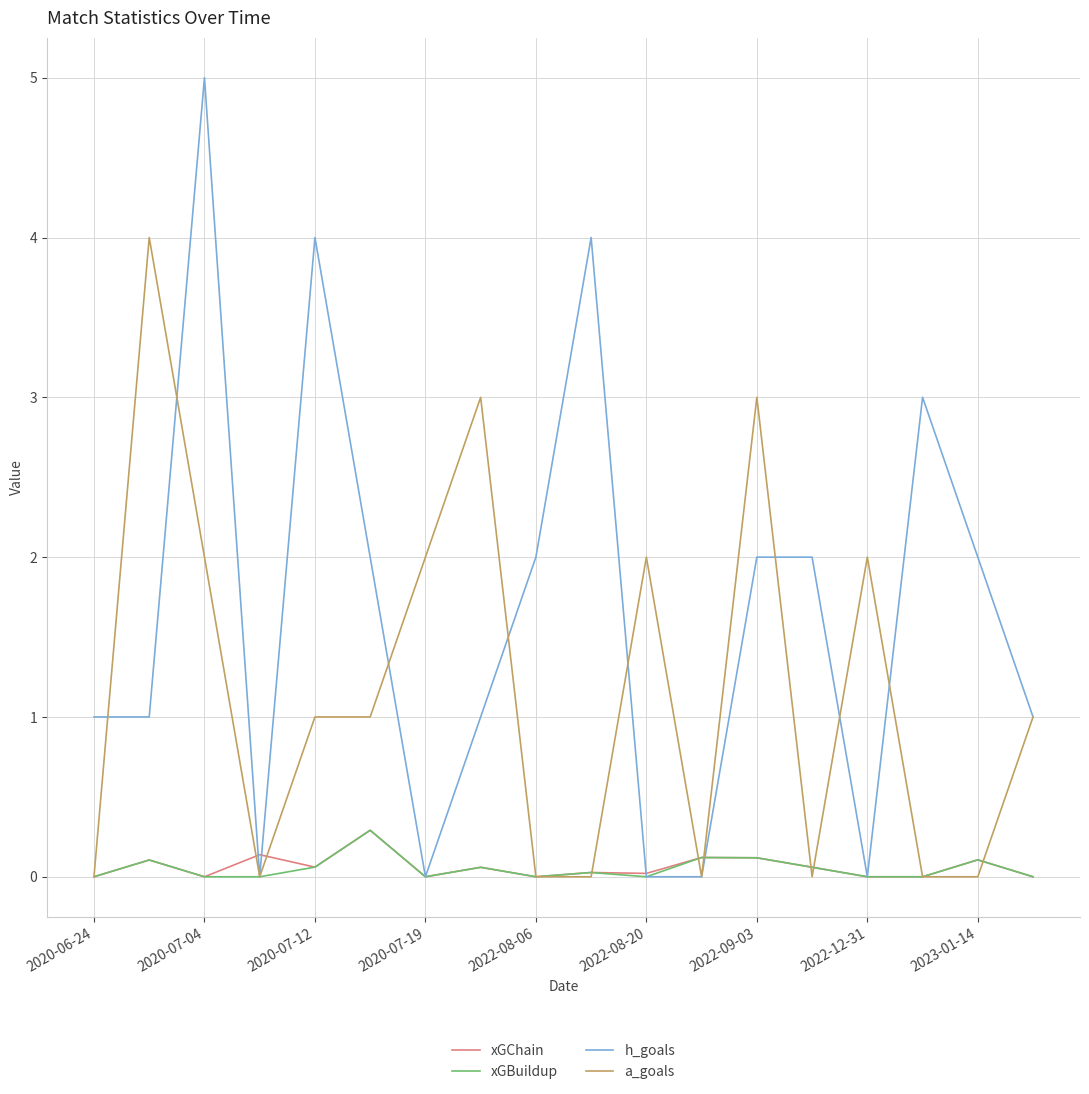

What is the highest value of the h_goals series?

5.0